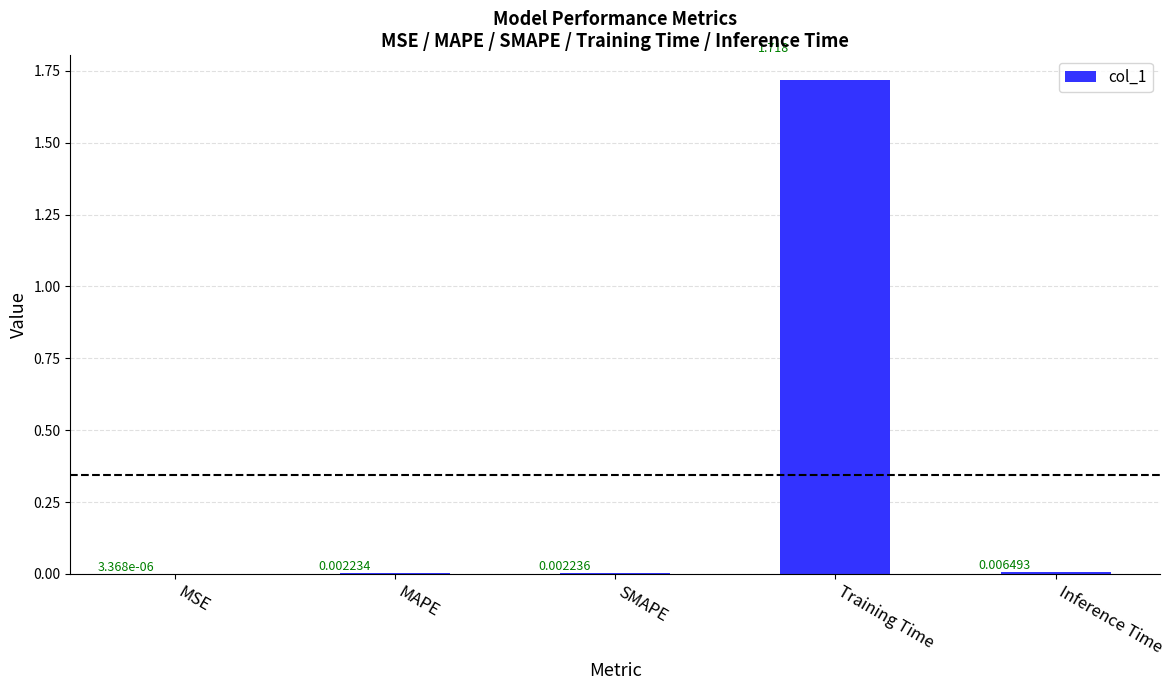

At which label is the value closest to 0?

MSE